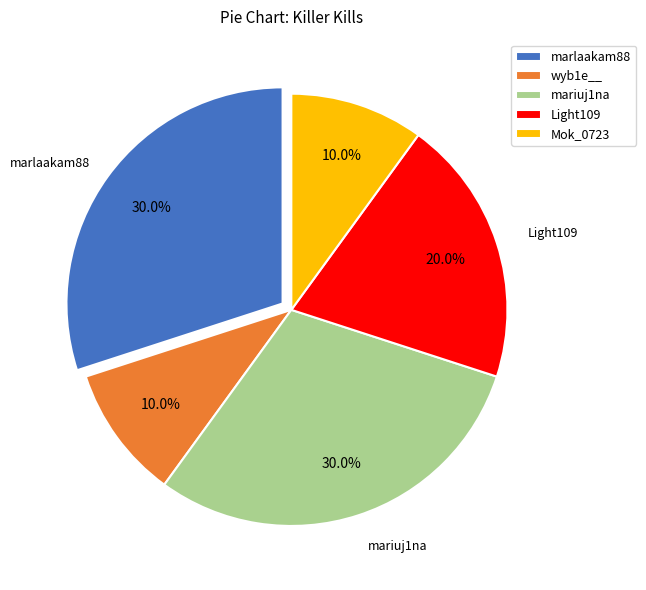

How many slices are in this pie chart?

5